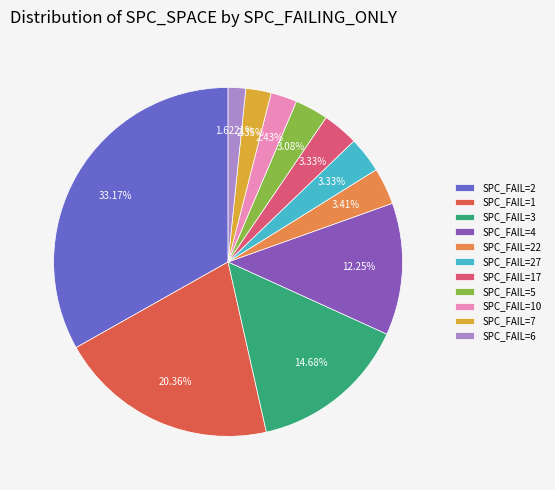

How many segments does this pie chart have?

11